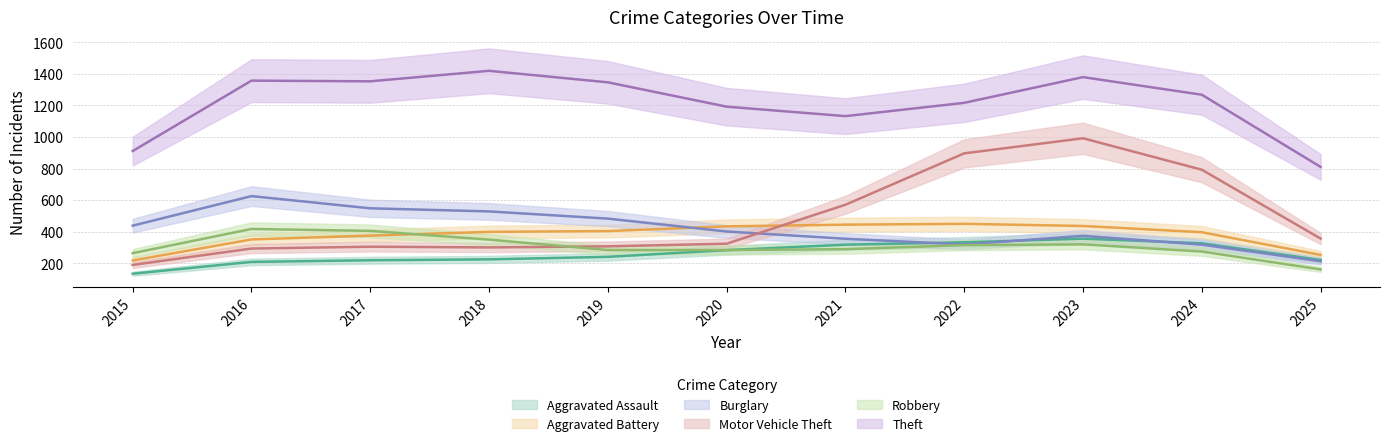

How many data points in Robbery are less than 304?

5